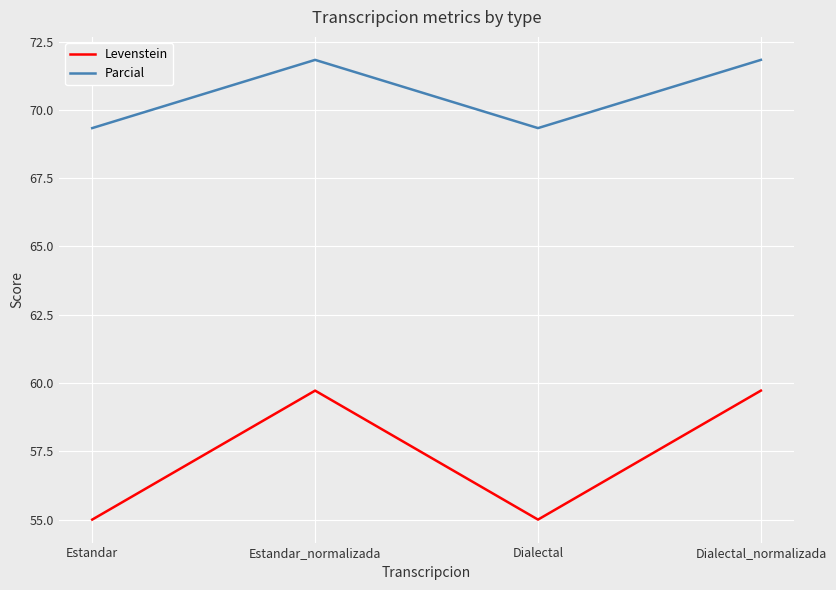

What is the difference between the Levenstein values at Estandar_normalizada and Dialectal?

4.7